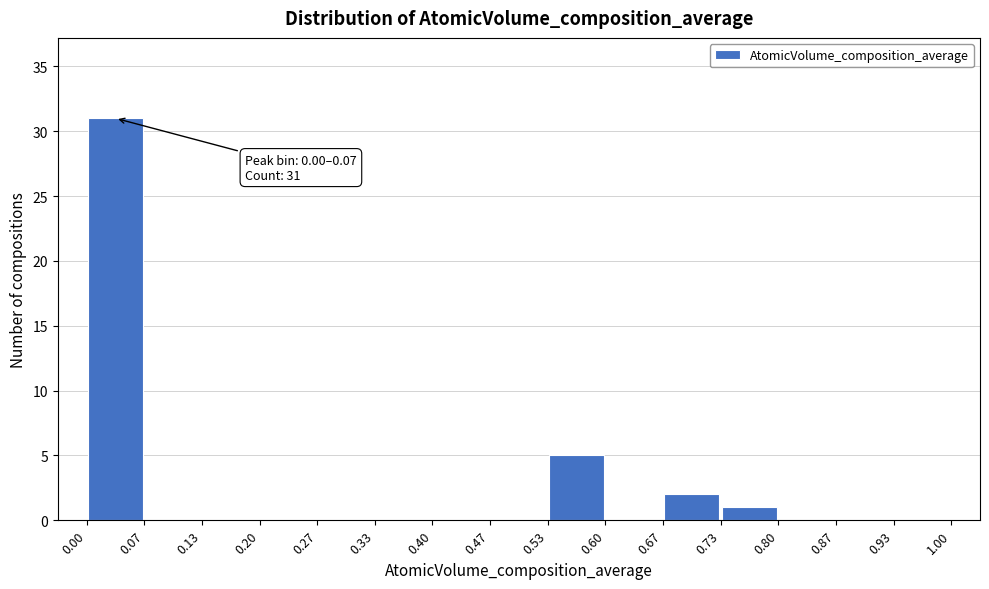

Which range on the x-axis has the tallest bar?

0.00 to 0.07